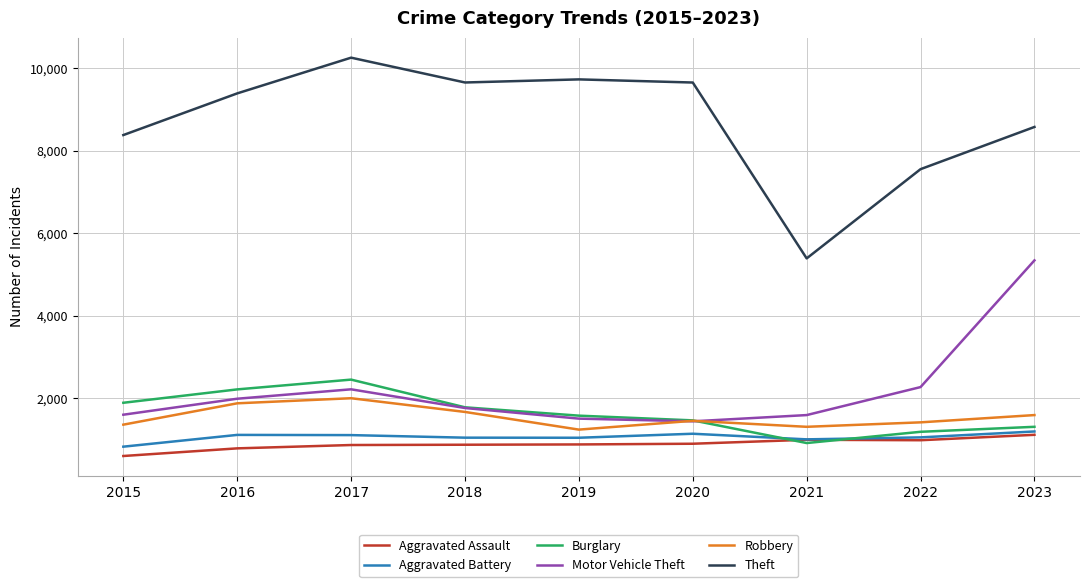

What is the sum of all Motor Vehicle Theft values?

19751